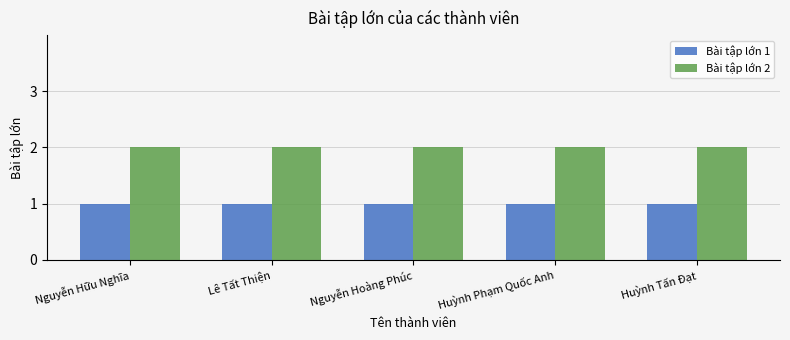

The value of Bài tập lớn 2 at Nguyễn Hoàng Phúc is 2. True or false?

True